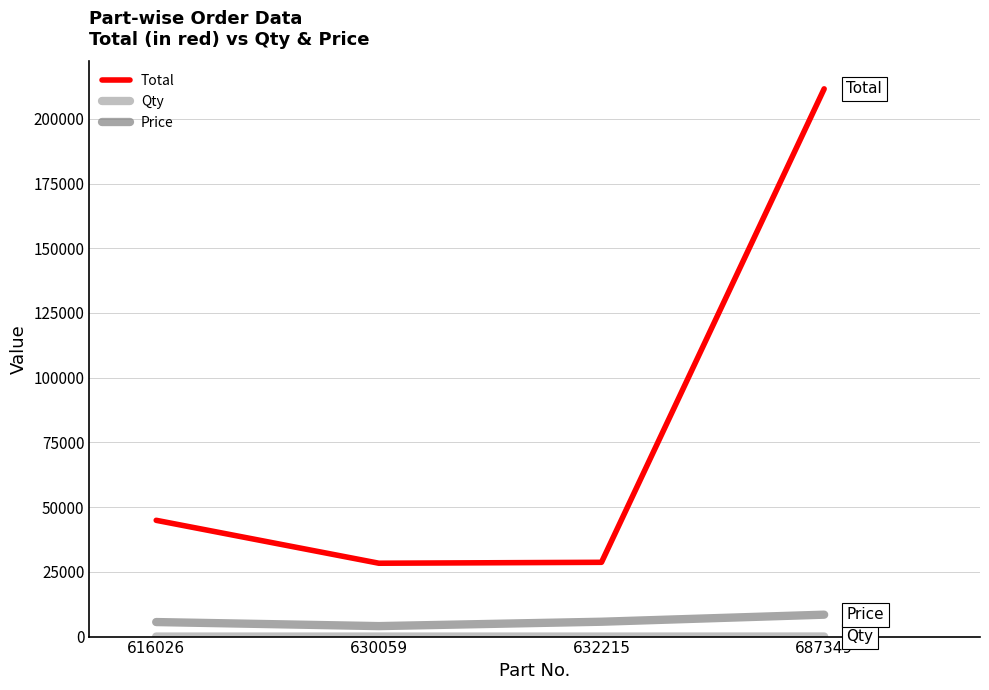

What is the difference between the Total values at 632215 and 616026?

16222